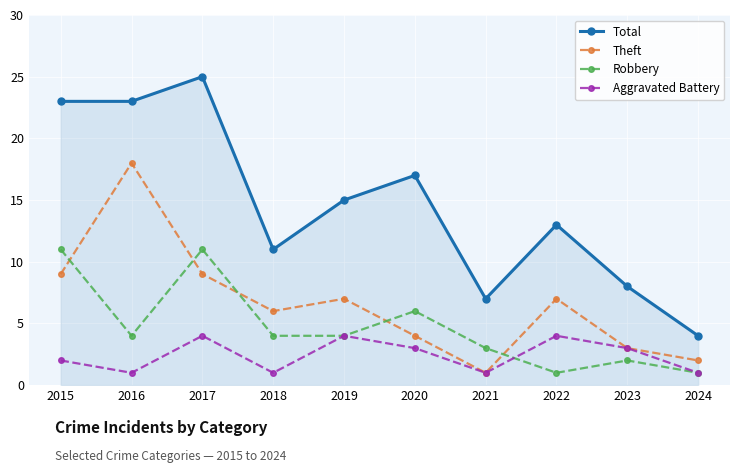

How many intersections are there between Theft and Robbery?

5